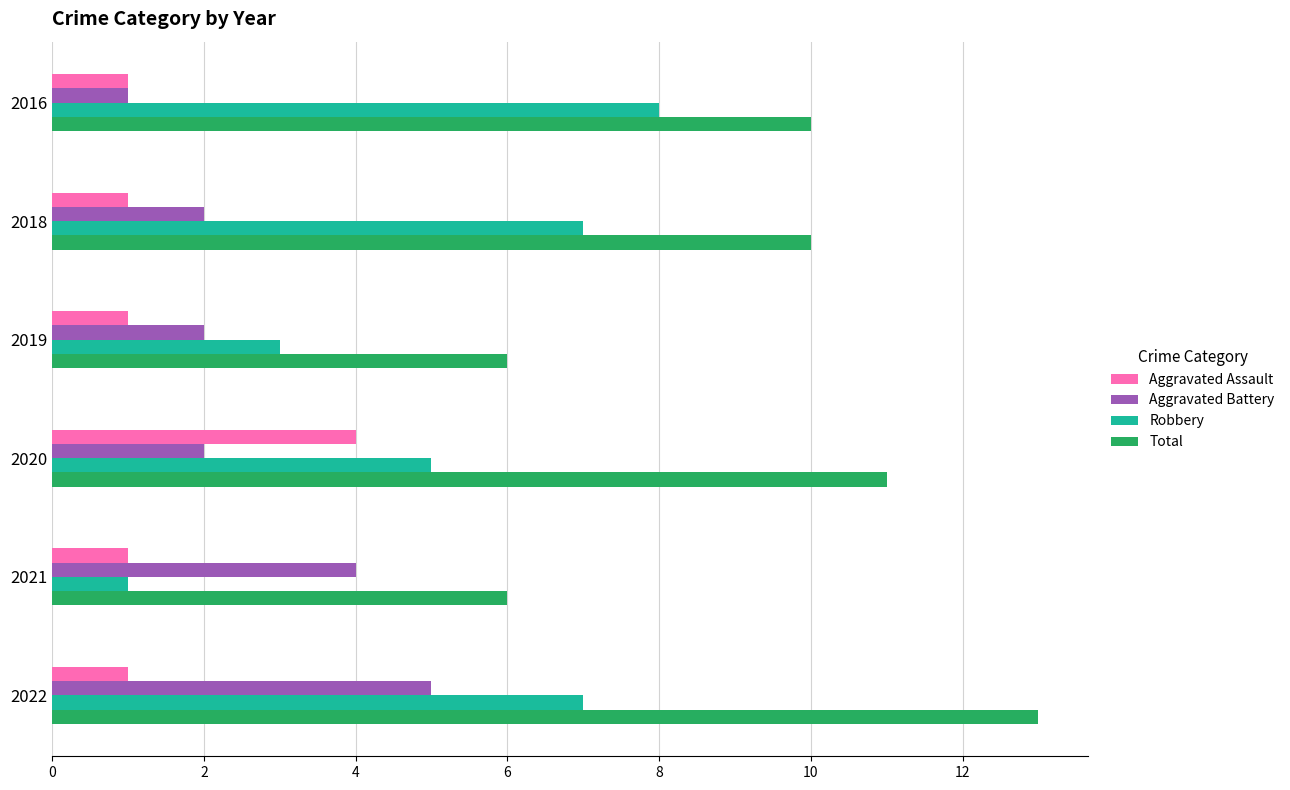

What is the average value of the Robbery series?

5